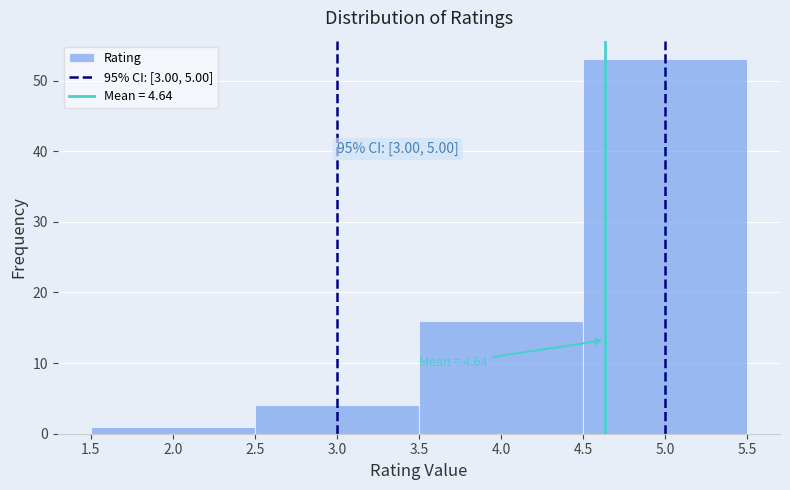

Over which range of the x-axis is the bar tallest?

4.5 to 5.5